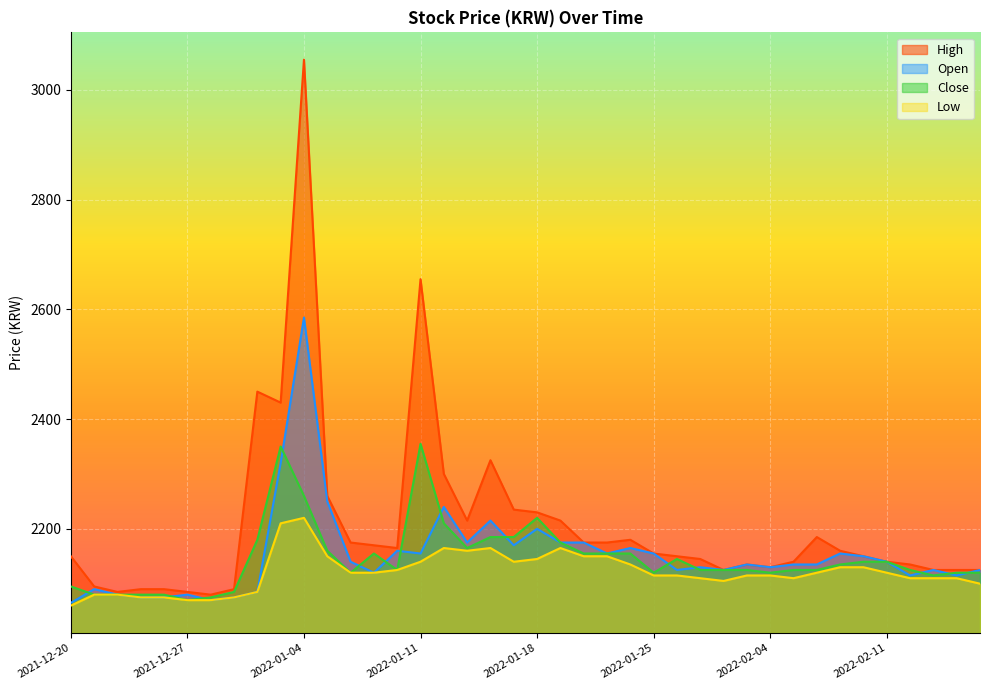

What is the difference between the highest and lowest values at 2022-01-24?

45